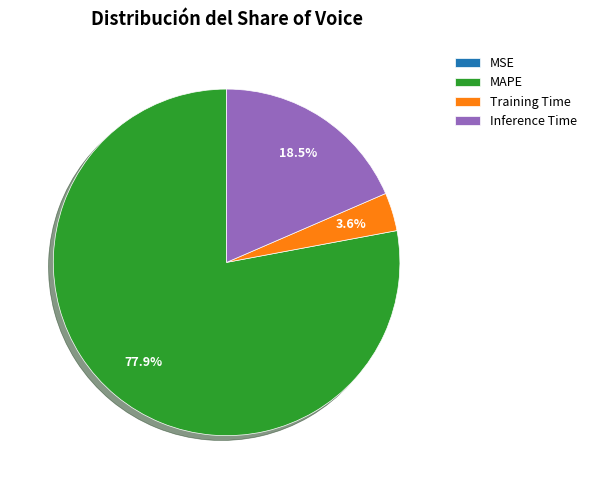

Which slice is the largest?

MAPE